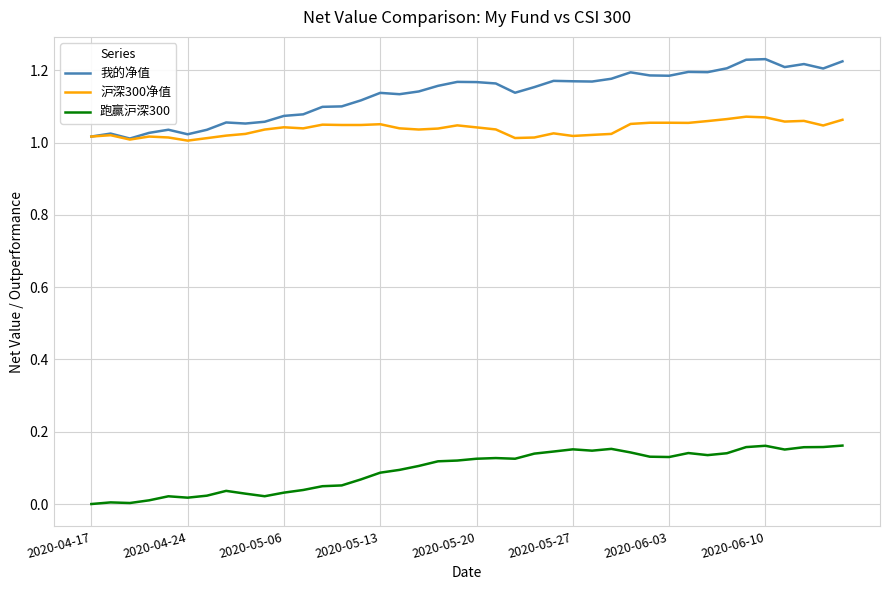

Rank the series by their maximum value, from lowest to highest.

跑赢沪深300, 沪深300净值, 我的净值